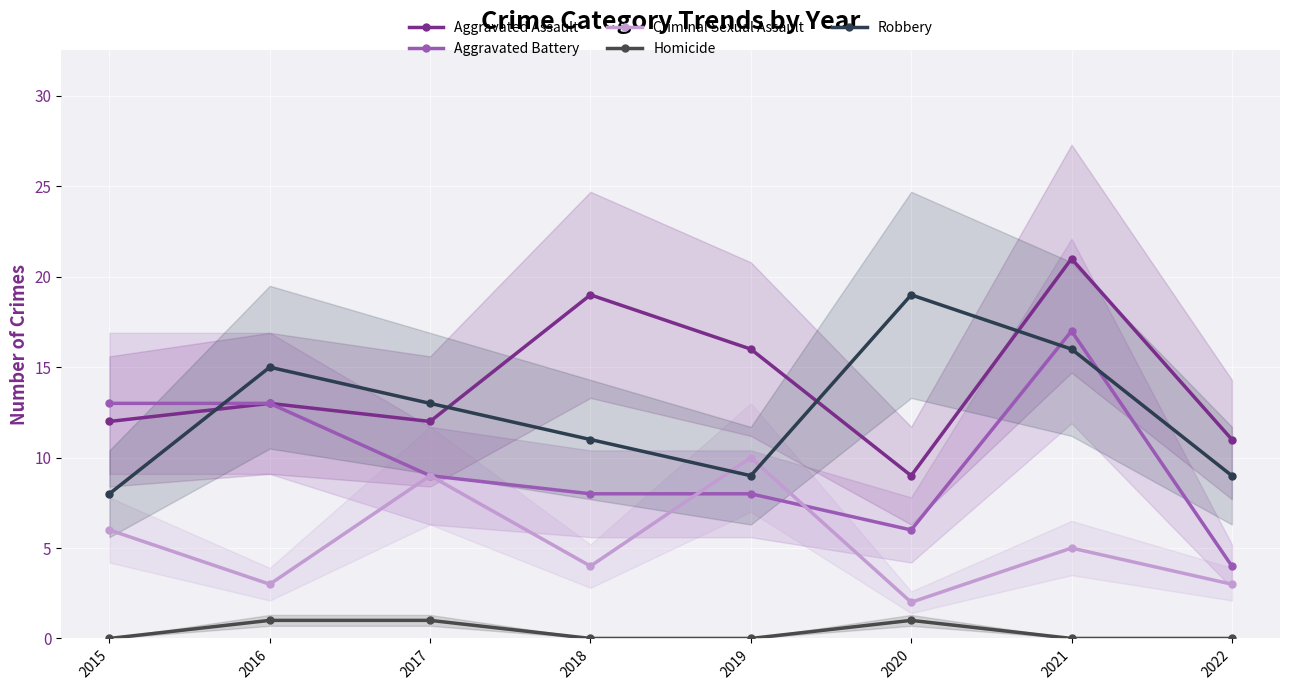

Reading right to left, list all the values displayed in this chart.

Aggravated Assault: 2022=11	2021=21	2020=9	2019=16	2018=19	2017=12	2016=13	2015=12
Aggravated Battery: 2022=4	2021=17	2020=6	2019=8	2018=8	2017=9	2016=13	2015=13
Criminal Sexual Assault: 2022=3	2021=5	2020=2	2019=10	2018=4	2017=9	2016=3	2015=6
Homicide: 2022=0	2021=0	2020=1	2019=0	2018=0	2017=1	2016=1	2015=0
Robbery: 2022=9	2021=16	2020=19	2019=9	2018=11	2017=13	2016=15	2015=8